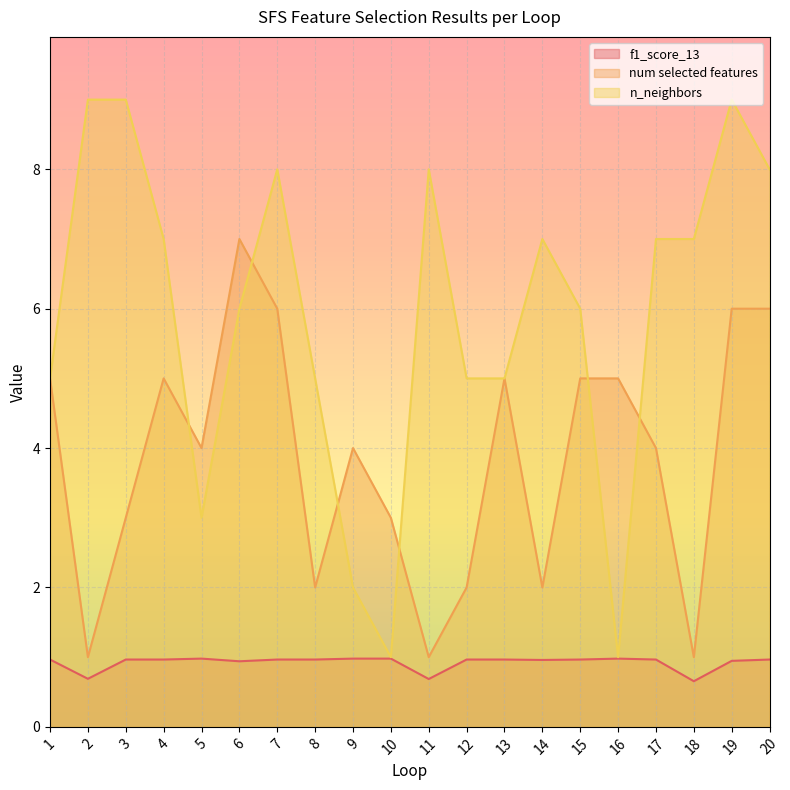

What is the minimum value for num selected features?

1.0